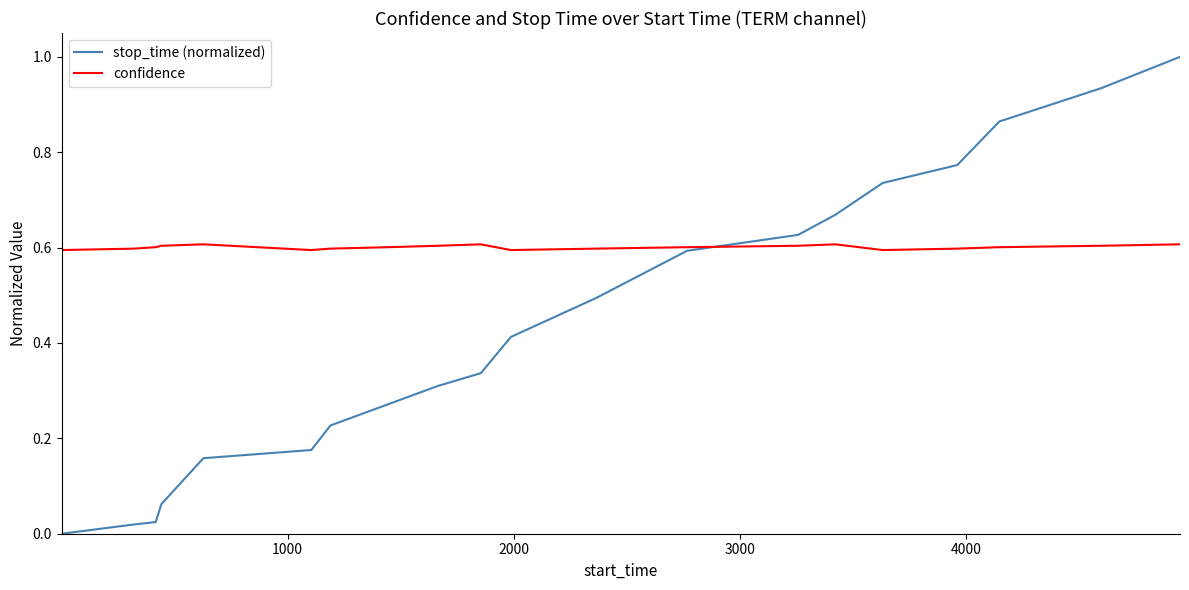

Which series has the largest total across all categories?

confidence